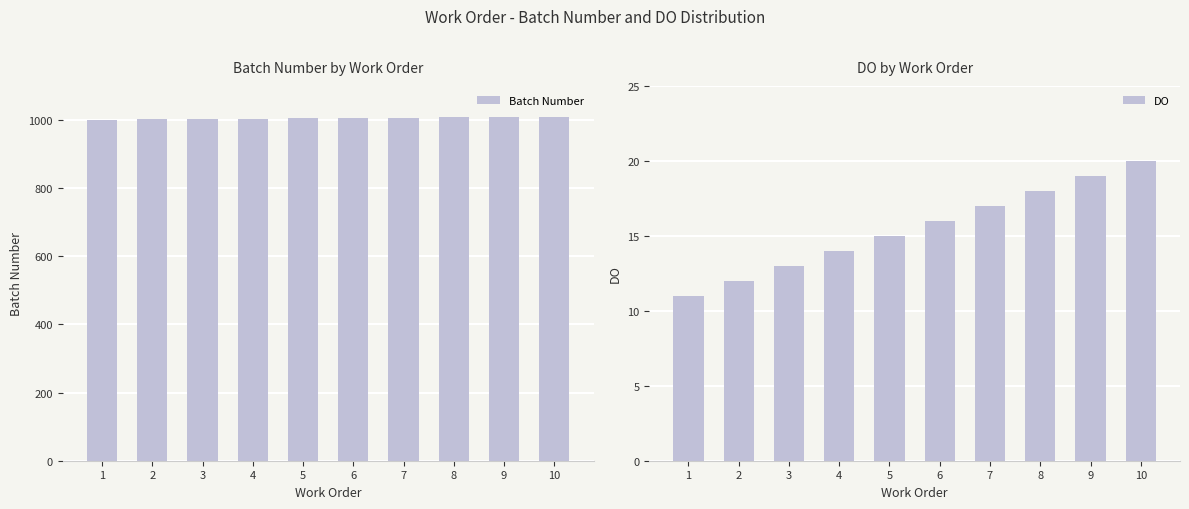

What is the value of the Batch Number bar at the 10th from the left?

1010